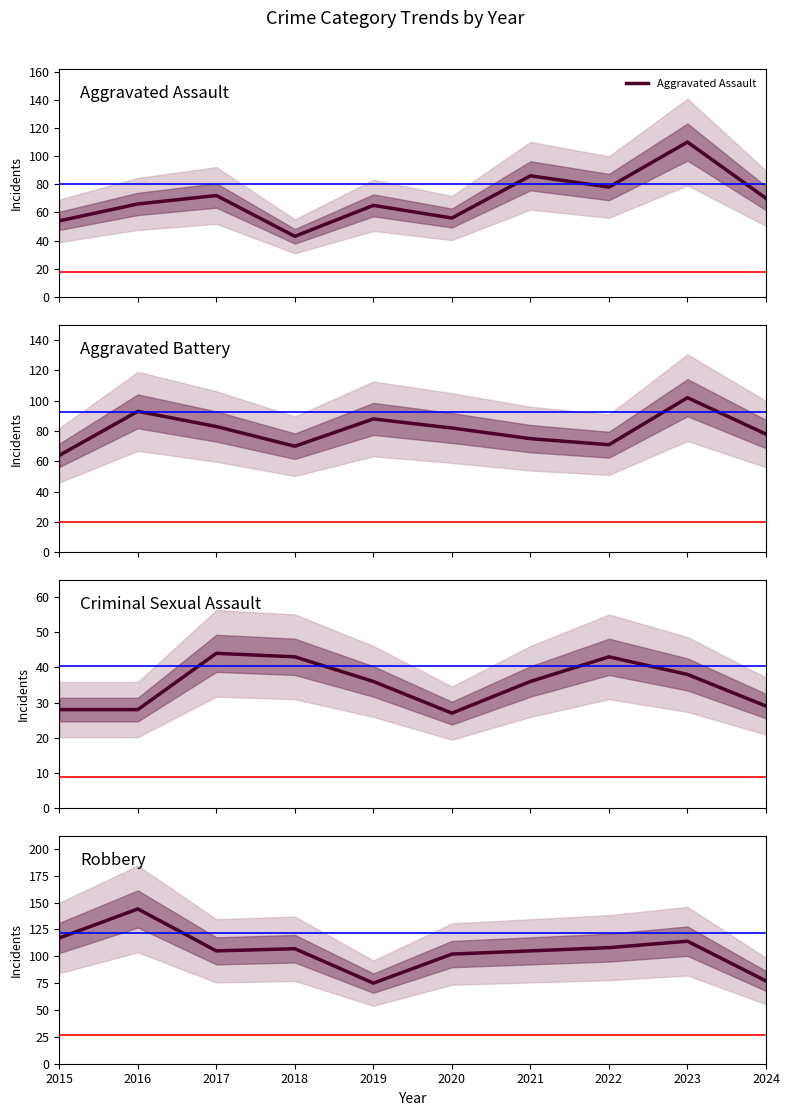

True or false: Aggravated Assault and Criminal Sexual Assault cross at least once.

False